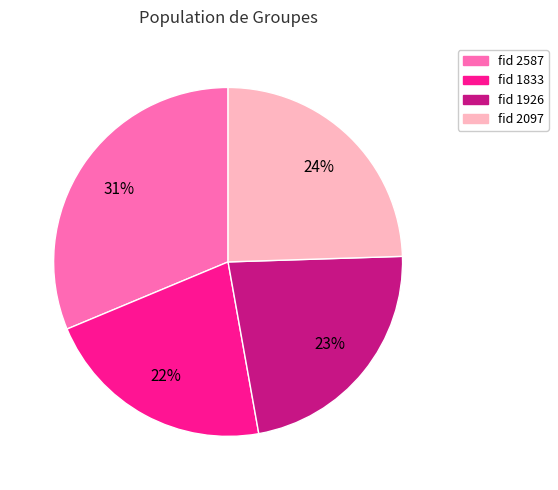

To the nearest percent, what is the average slice percentage?

25%